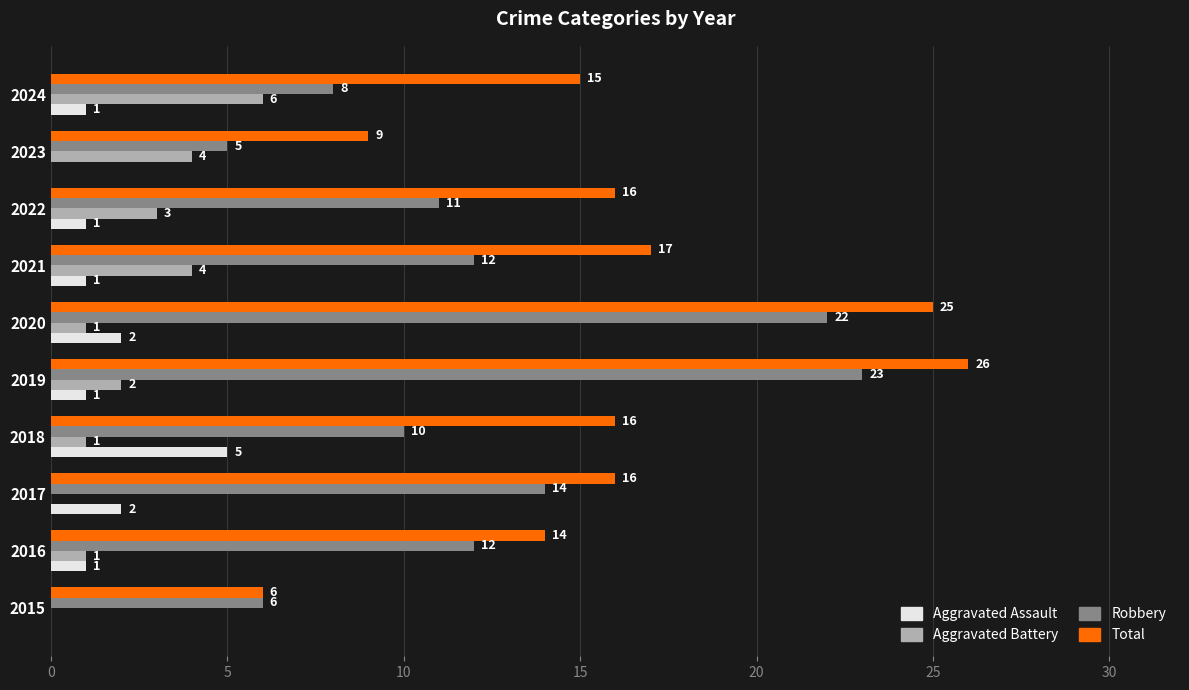

At which category is the sum across all series the highest?

2019